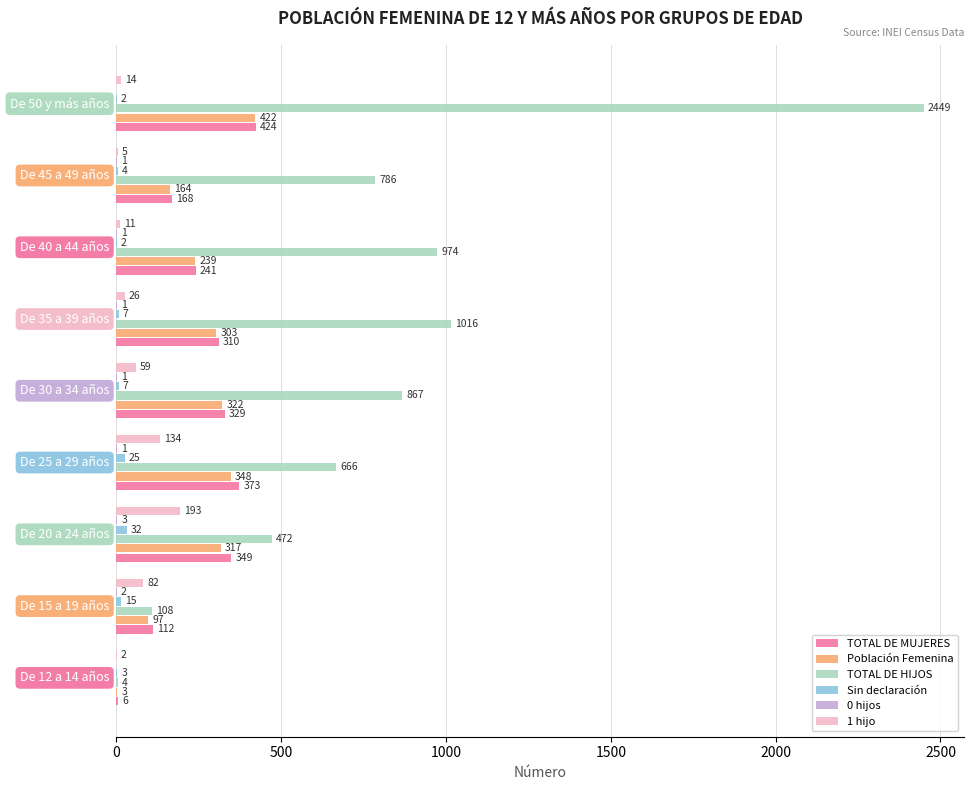

Which series has the largest total across all categories?

TOTAL DE HIJOS